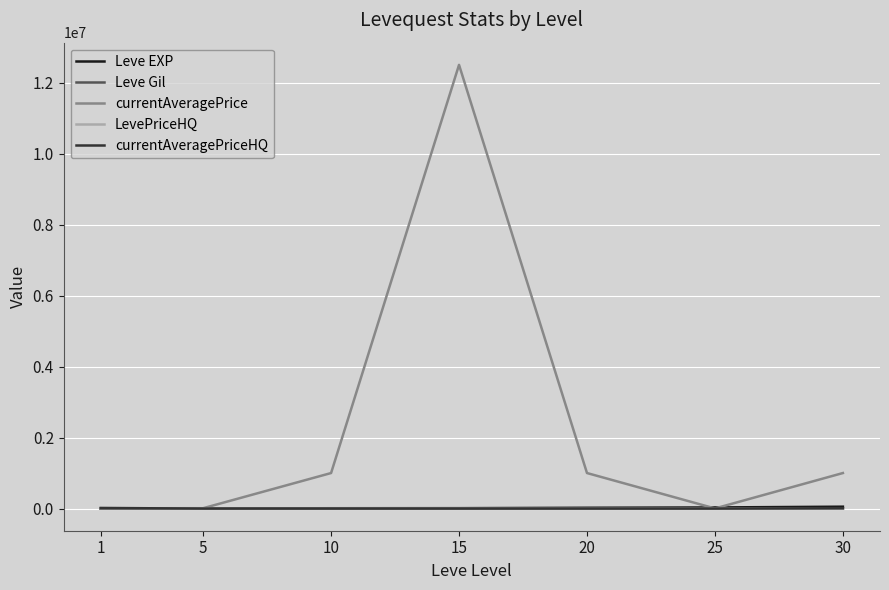

At which category is the sum across all series the highest?

15